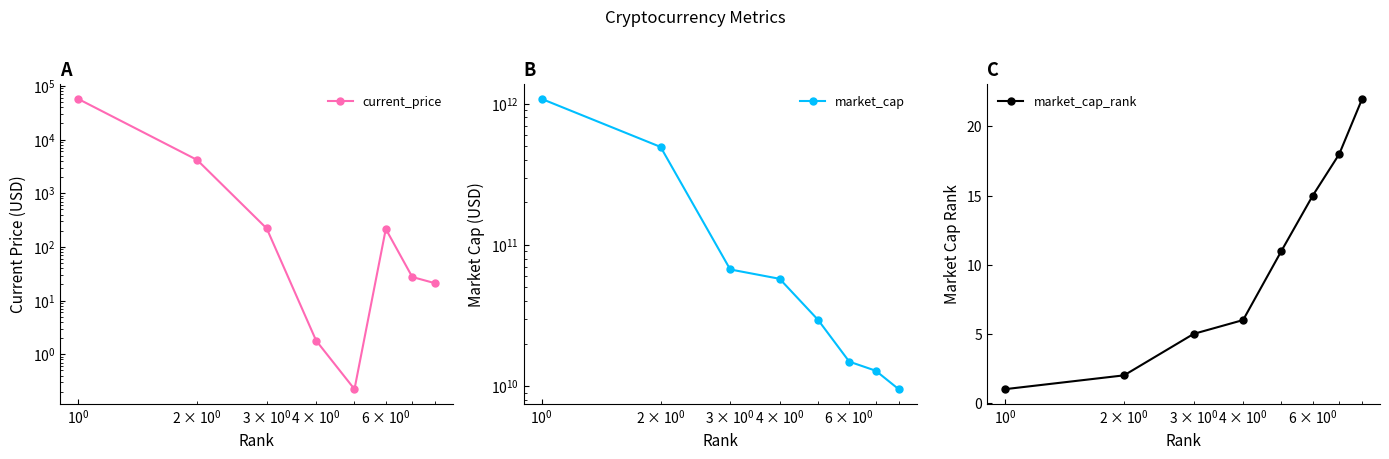

What are all the series names shown in the legend?

current_price, market_cap, market_cap_rank